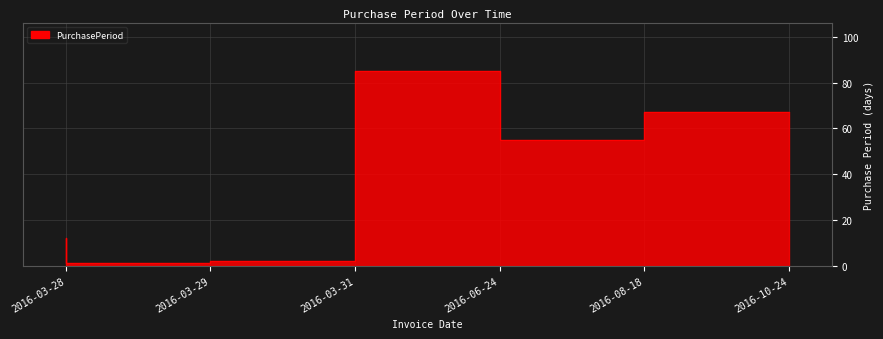

Does the chart display data point markers on the line(s)?

No